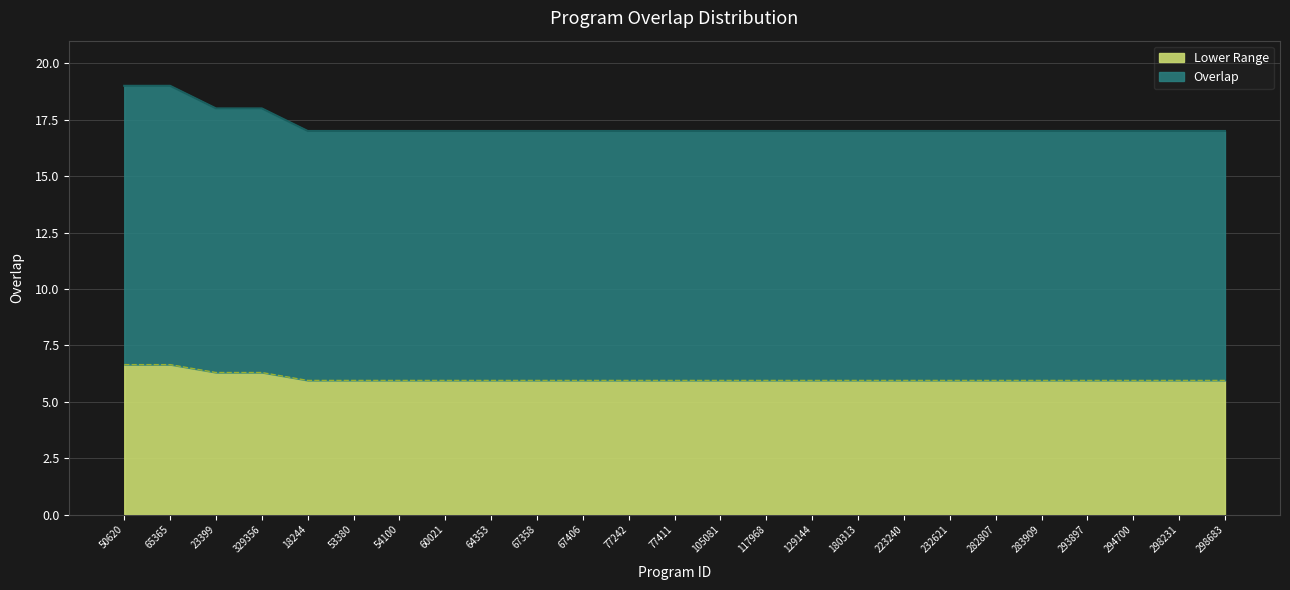

Which category has the lowest value across all series?

18244